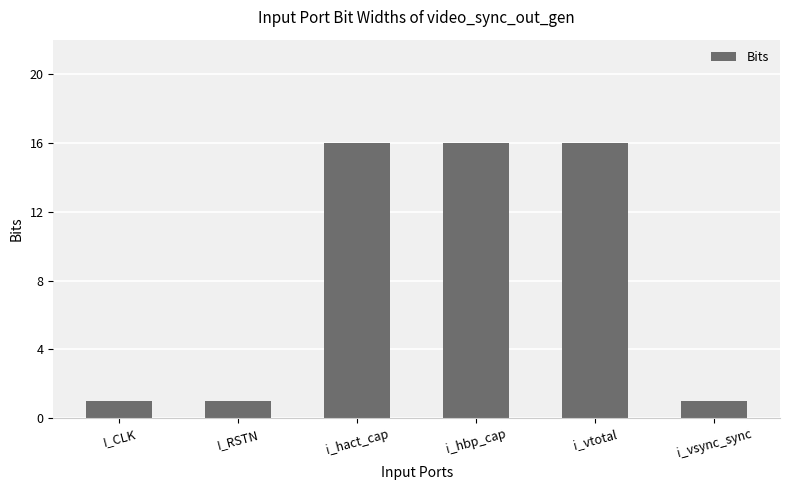

What is the ratio of the value at i_vtotal to the value at i_hbp_cap?

1.0